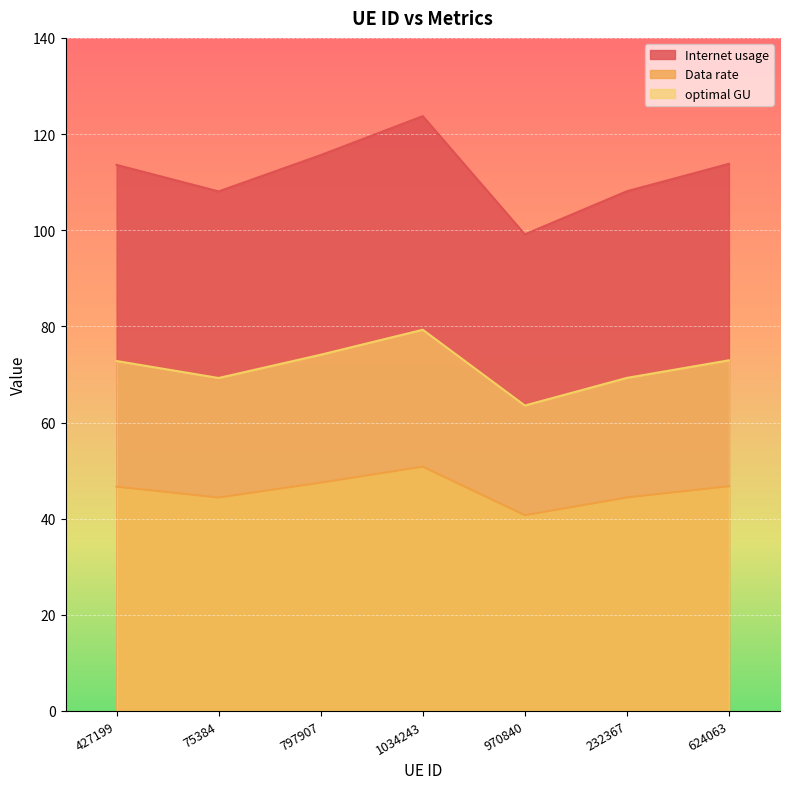

True or false: Internet usage and Data rate cross at least once.

False